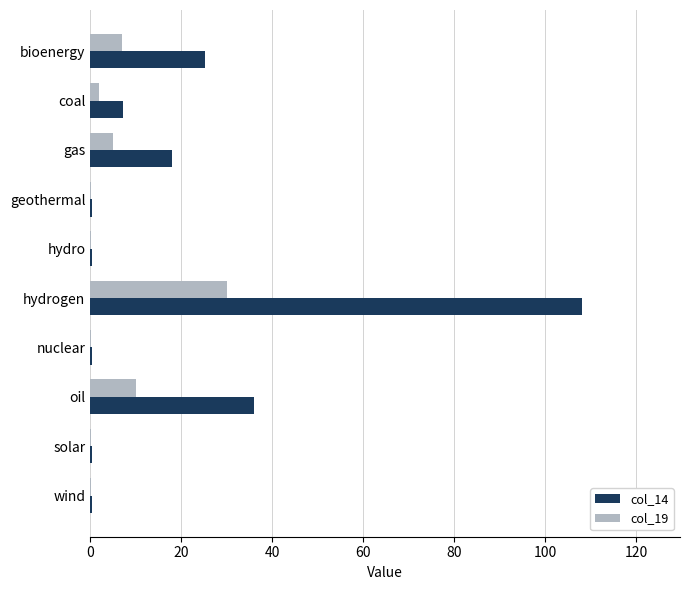

How many values in the col_14 series exceed 7?

5